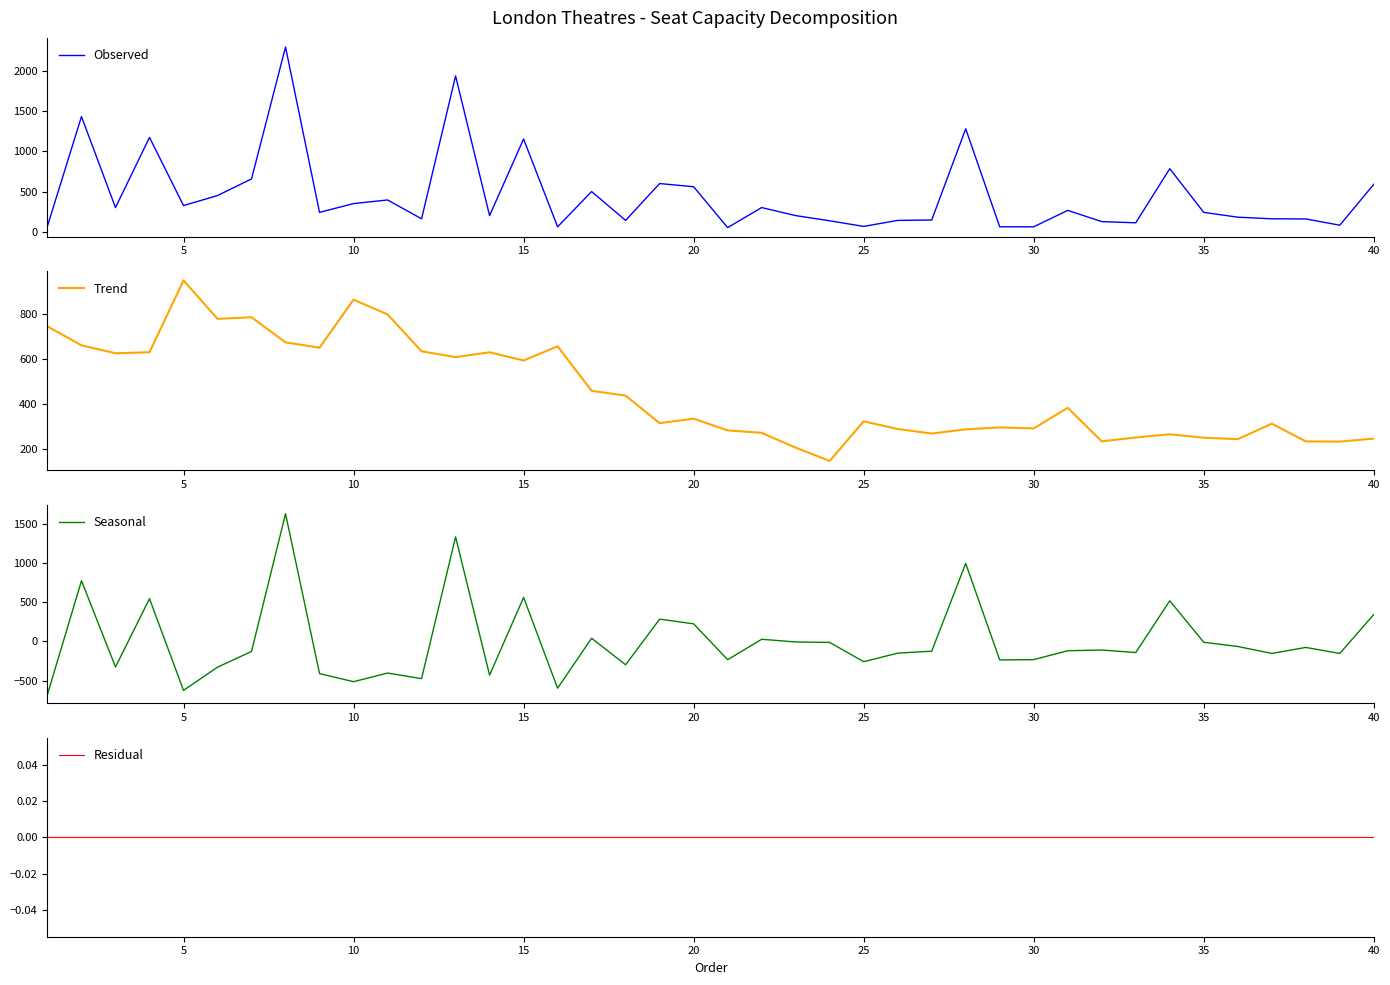

Which series has the largest range (max minus min)?

Seasonal